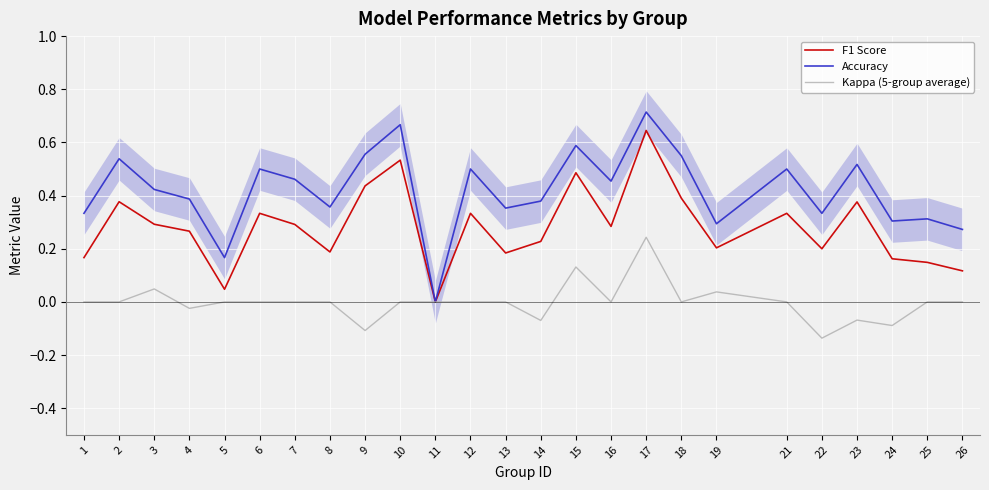

True or false: F1 Score and Accuracy intersect in this chart.

False